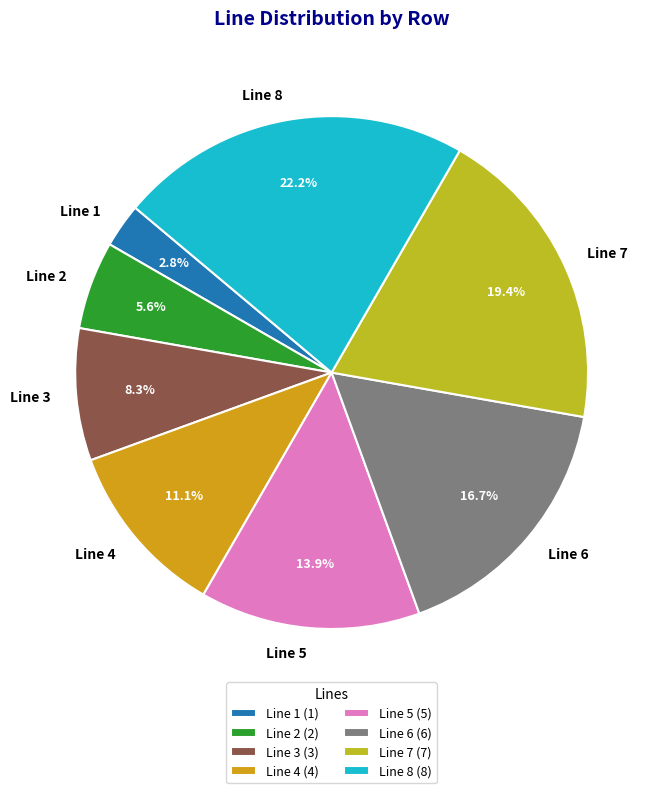

Does Line 8 account for over 50% of the chart?

No